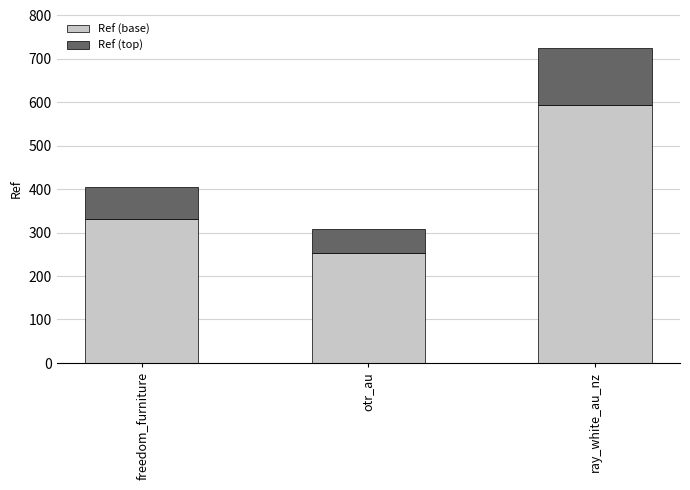

Reading left to right, list the values for the Ref (base) series.

331.3	251.7	593.7